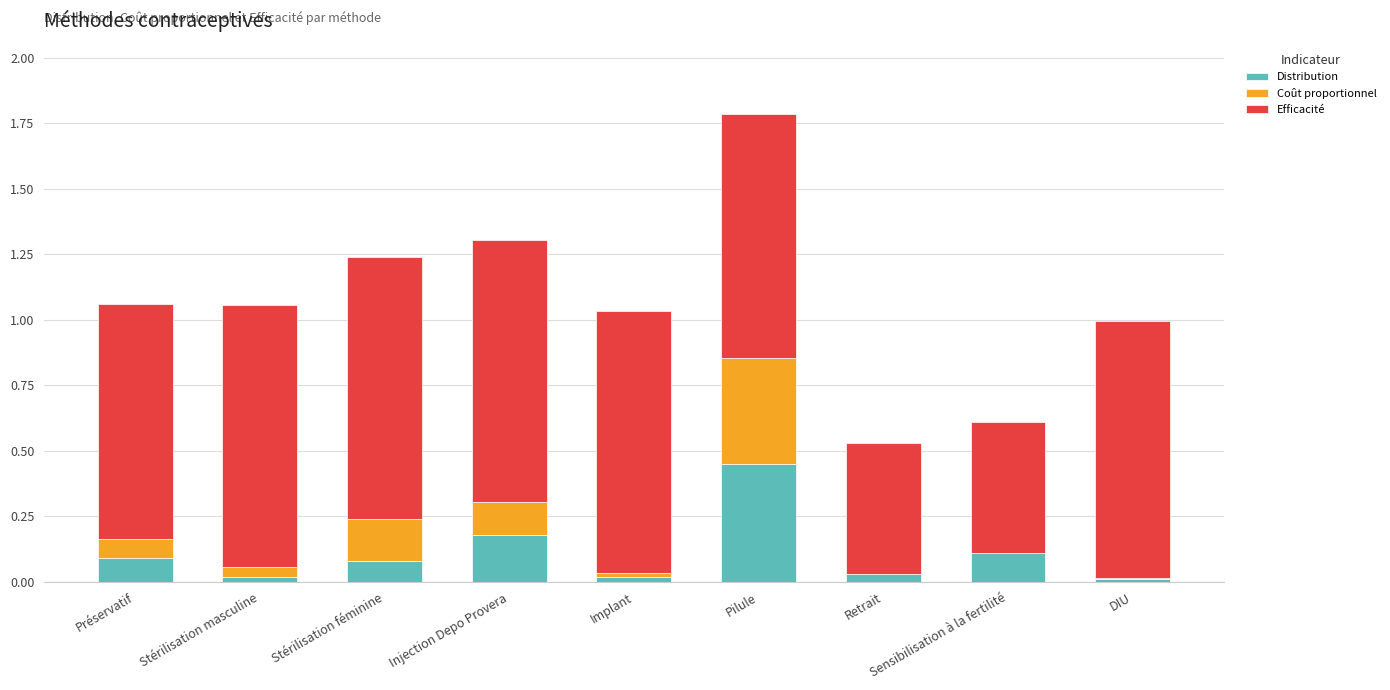

At which label does Distribution reach its peak?

Pilule